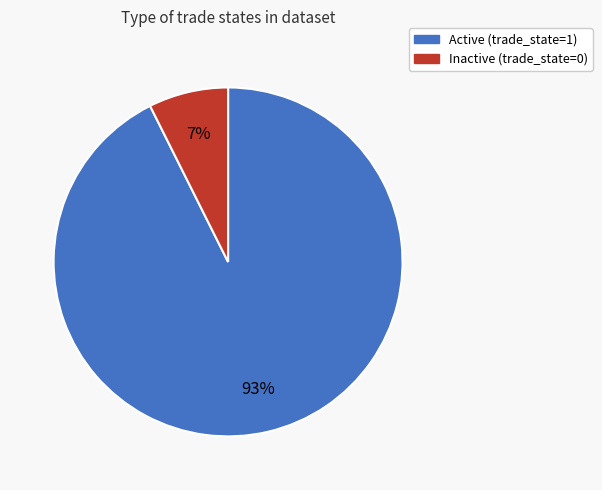

To the nearest percent, what is the average slice percentage?

50%